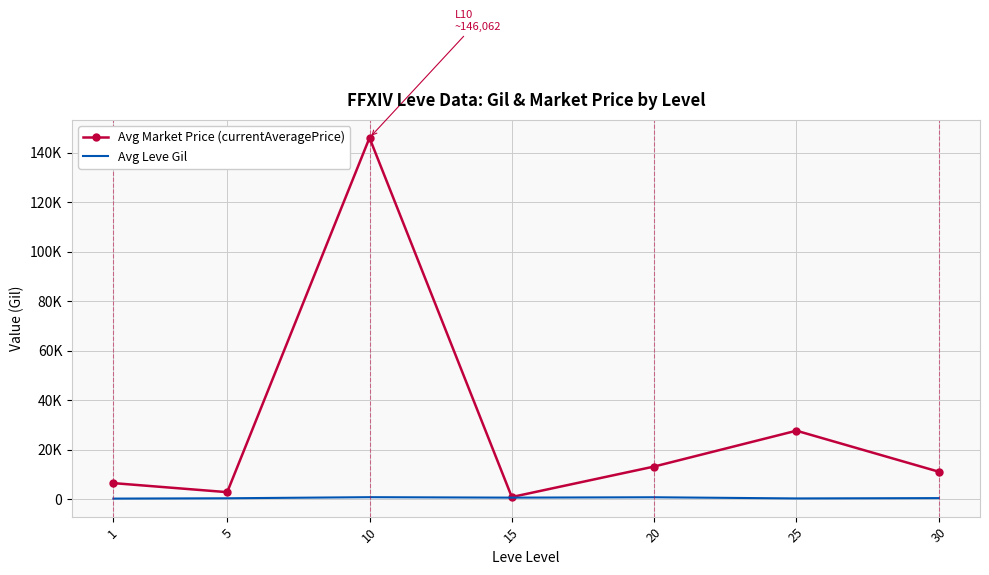

What is the sum of all Avg Market Price (currentAveragePrice) values?

208225.2